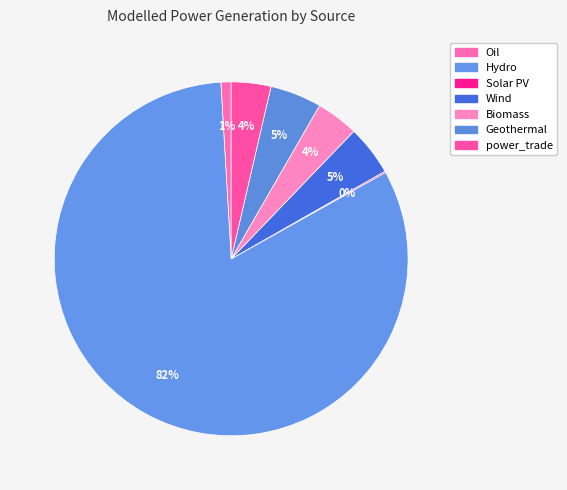

Combined, what portion of the pie is Oil and Hydro?

83.1%